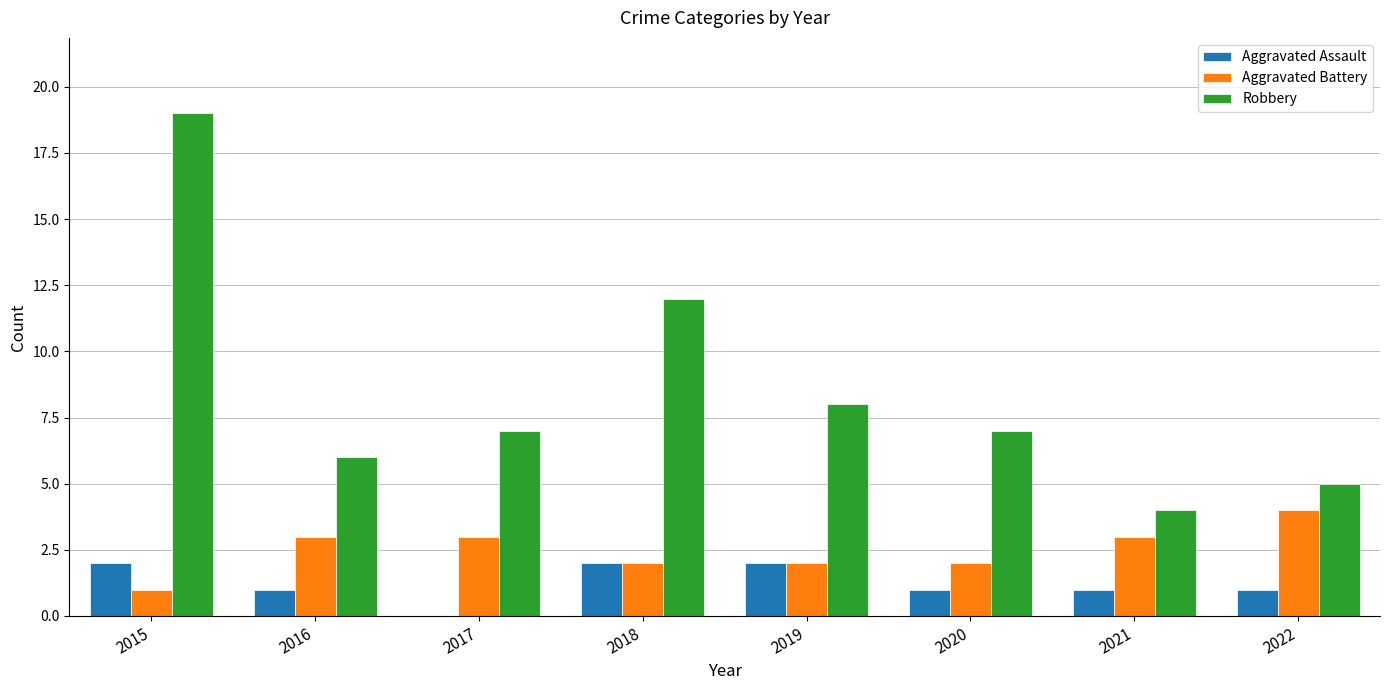

Between 2016 and 2018, which series saw the biggest shift?

Robbery